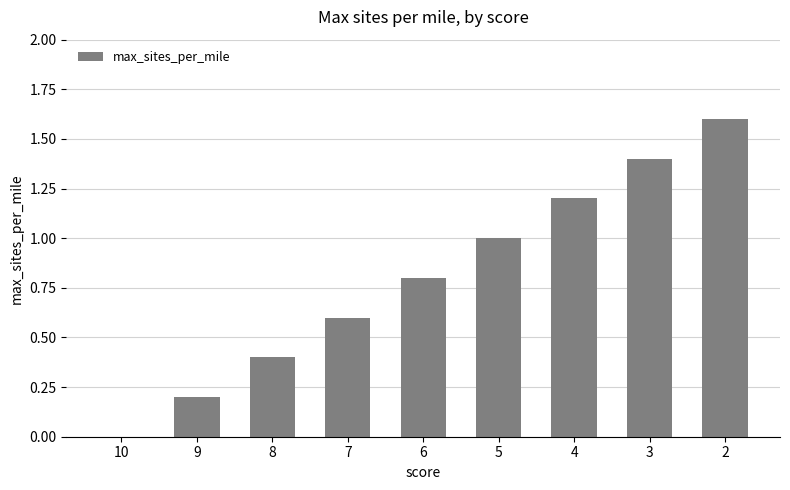

Does the chart contain stacked bars?

No